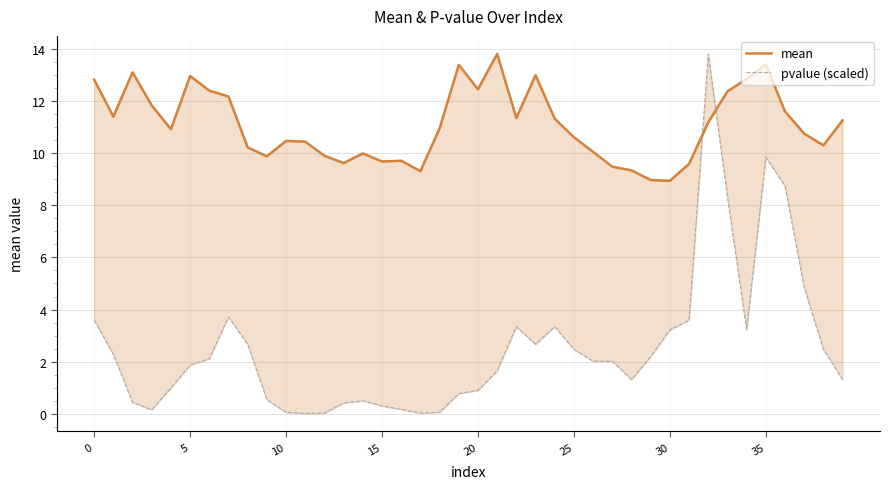

At 37, list the series in order from smallest to largest.

pvalue (scaled), mean